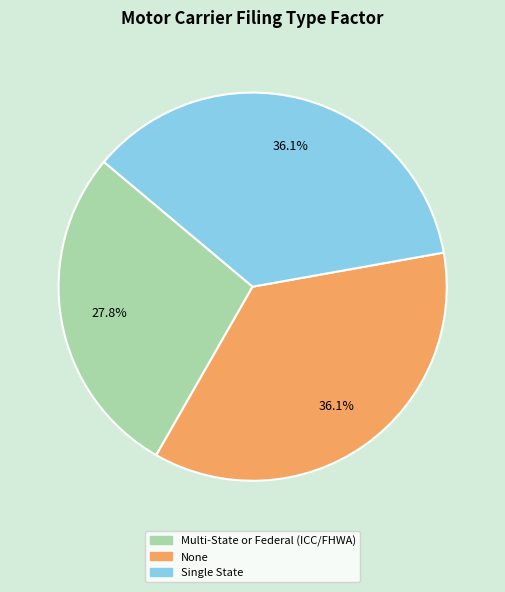

What percentage do None and Multi-State or Federal (ICC/FHWA) together represent?

63.9%